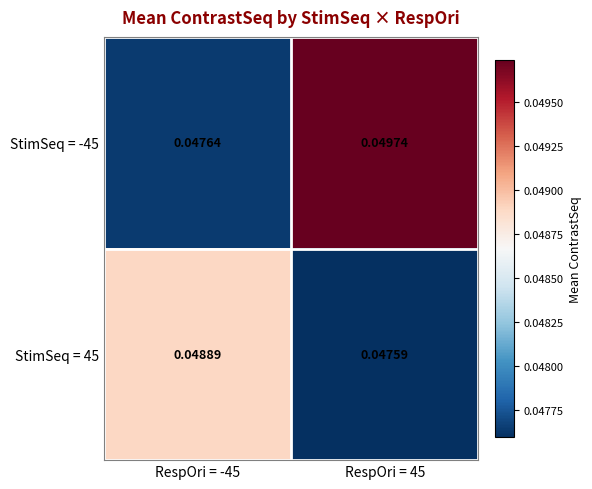

Count the number of data series in this chart.

2